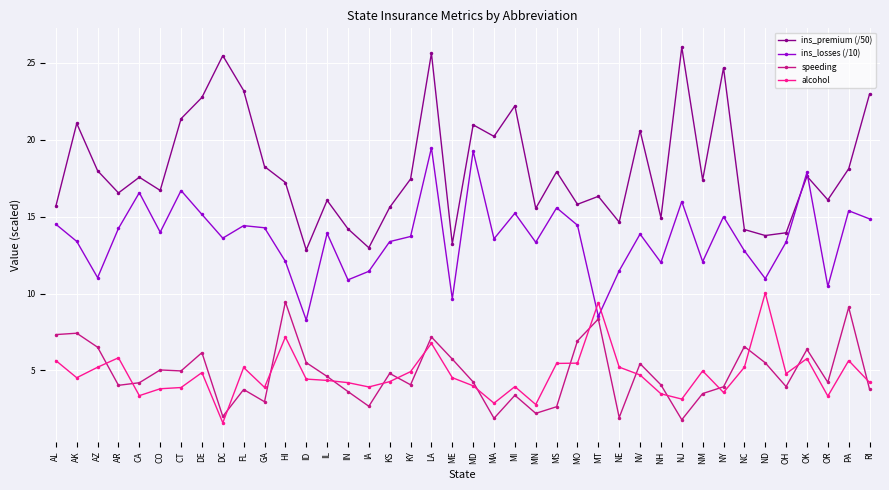

What is the greatest value displayed?

26.0